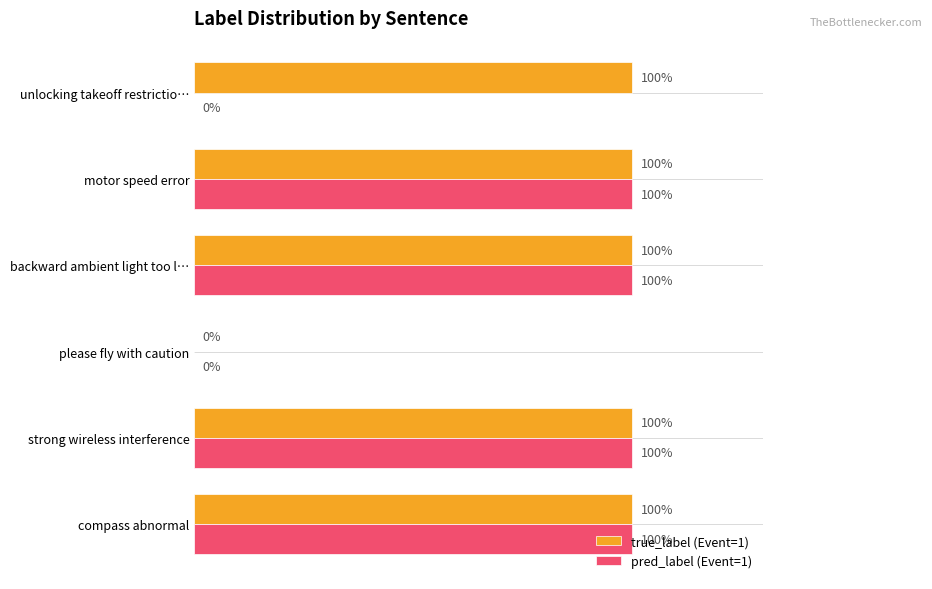

What are all the series names shown in the legend?

true_label (Event=1), pred_label (Event=1)